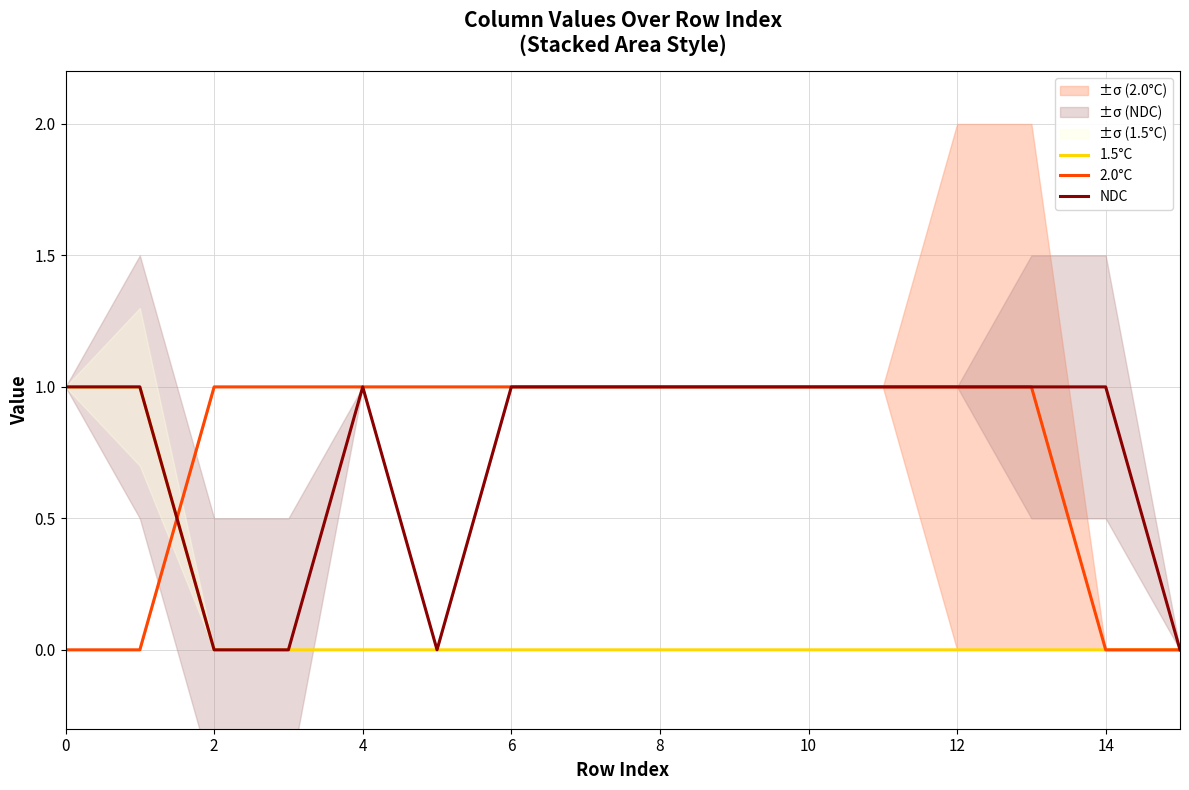

The NDC series shows 2 at 12. True or false?

False